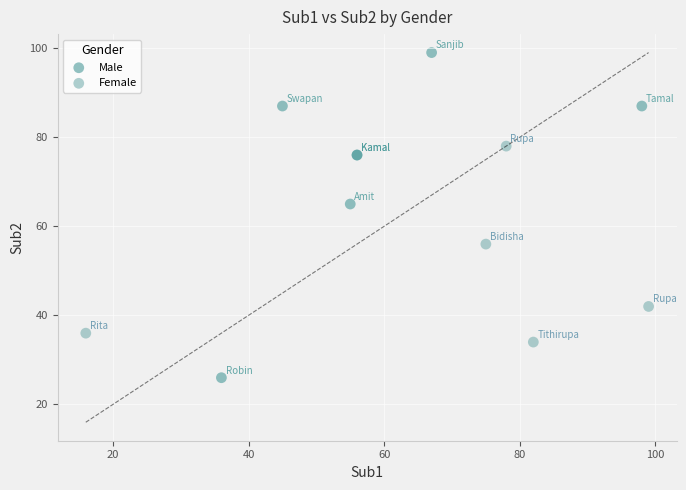

Which series has the widest spread of Y values?

Male